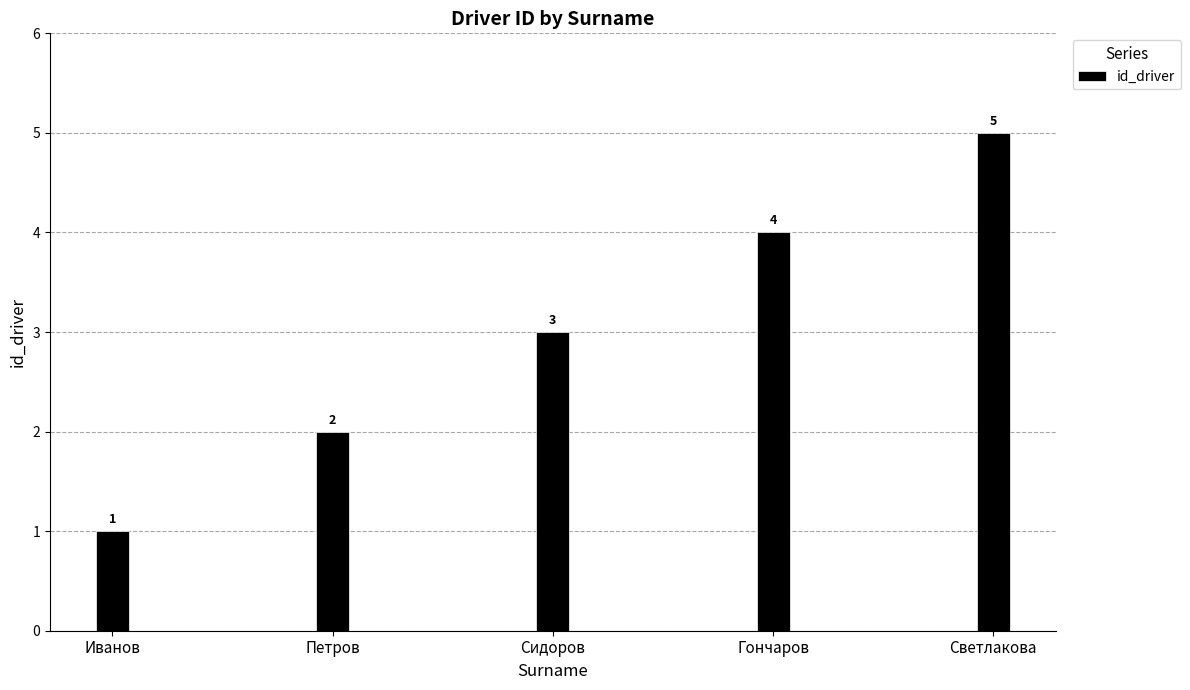

The chart shows a value of 0 at Петров. True or false?

False